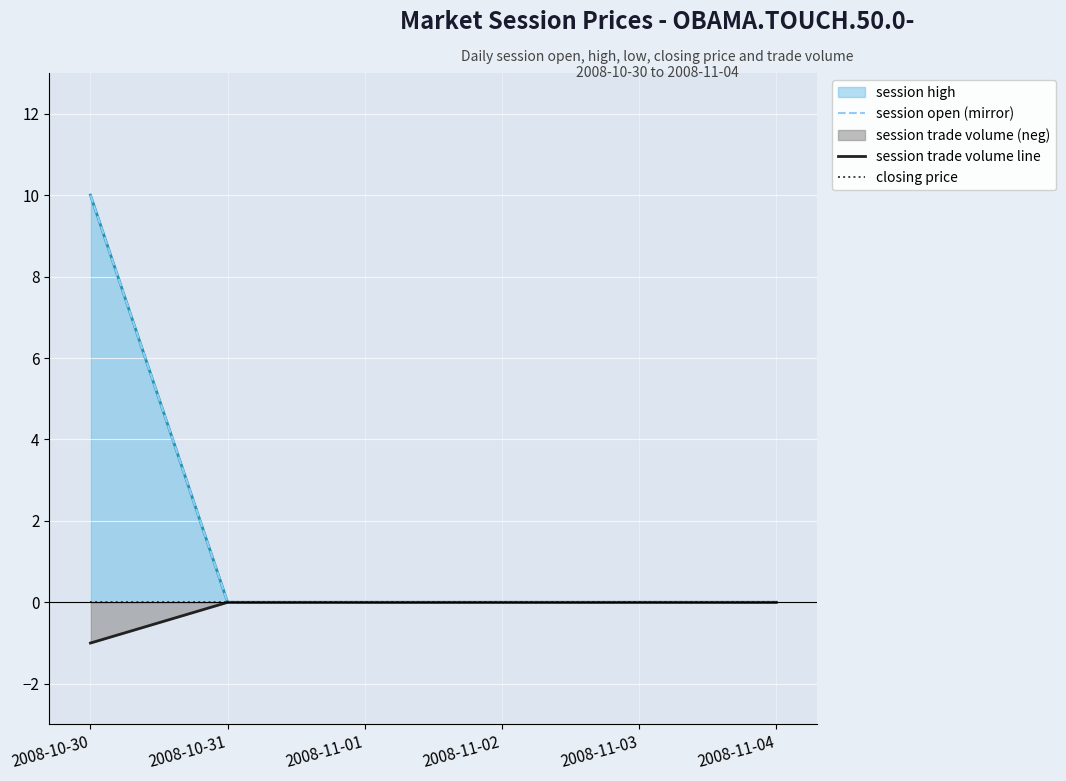

What position from the left is 2008-11-04?

6